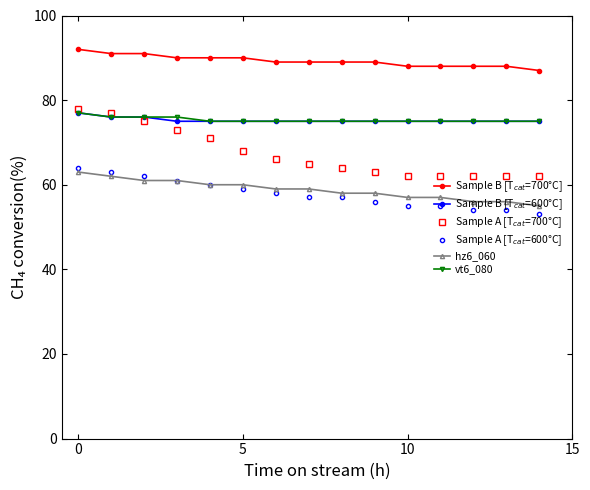

What is the value of the vt6_080 point at the 2nd from the left?

76